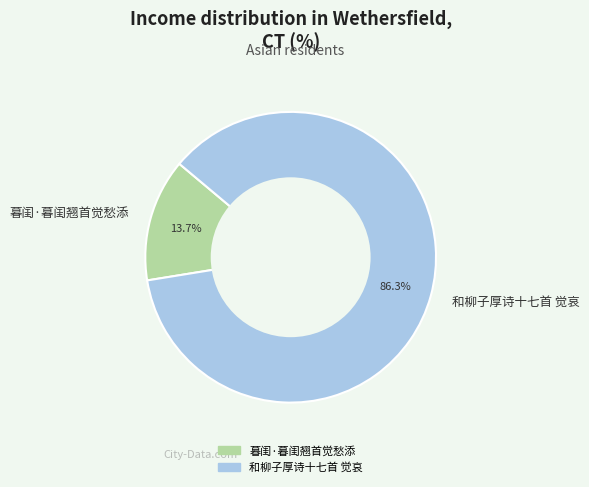

Rank the categories by value from lowest to highest.

暮闺·暮闺翘首觉愁添, 和柳子厚诗十七首 觉哀